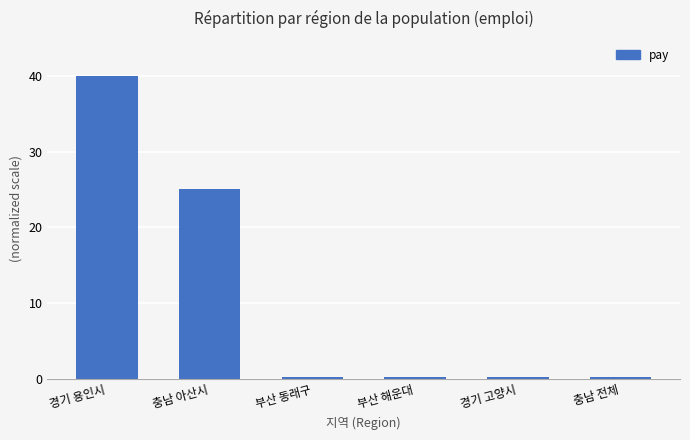

What is the sum of the values at 충남 아산시 and 충남 전체?

25.3